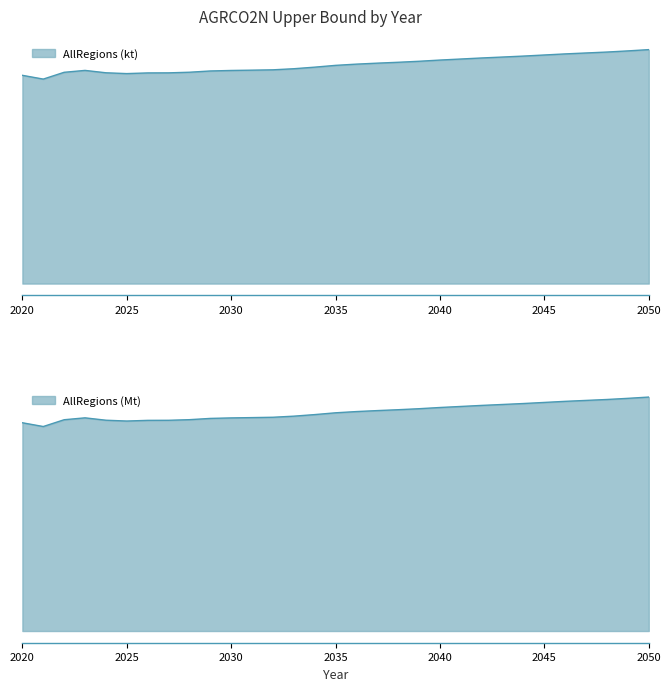

List the labels in order of AllRegions (Mt) value, smallest first.

2021, 2020, 2025, 2026, 2027, 2024, 2022, 2028, 2029, 2030, 2023, 2031, 2032, 2033, 2034, 2035, 2036, 2037, 2038, 2039, 2040, 2041, 2042, 2043, 2044, 2045, 2046, 2047, 2048, 2049, 2050